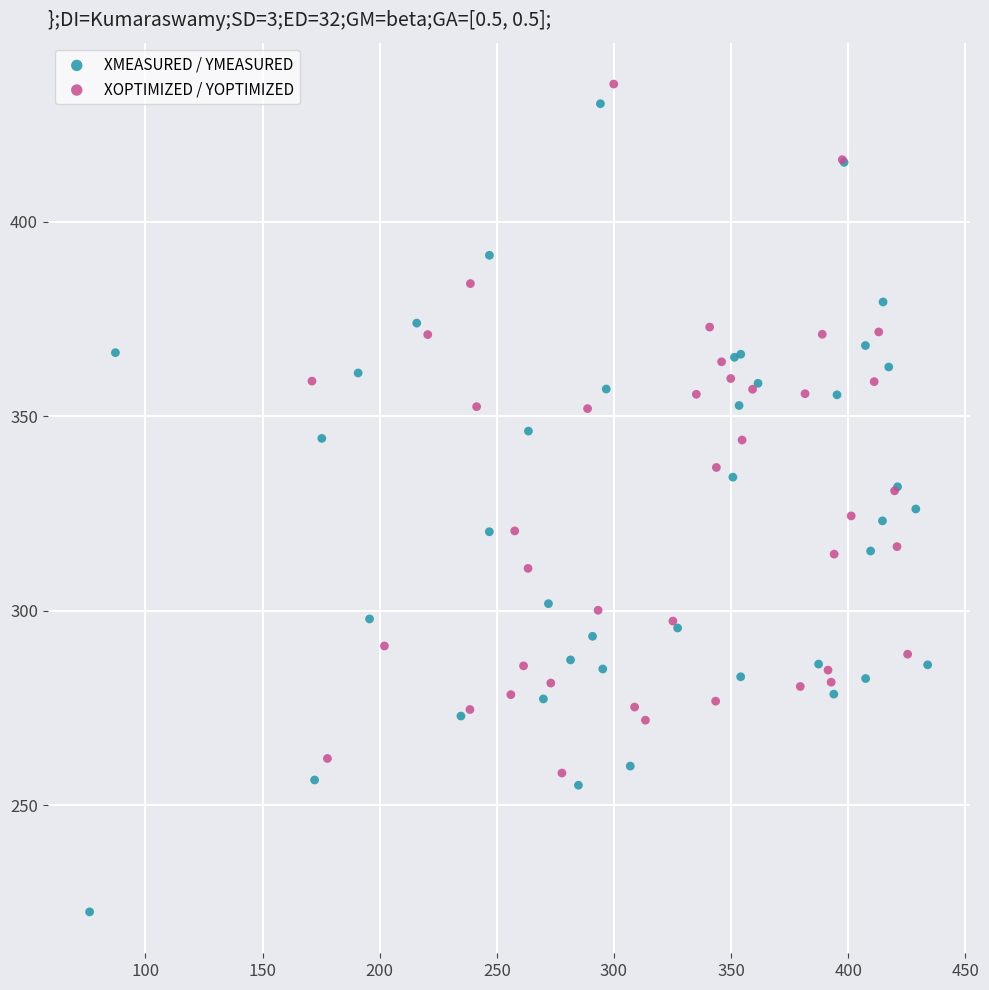

Which series reaches the minimum Y coordinate?

XMEASURED / YMEASURED